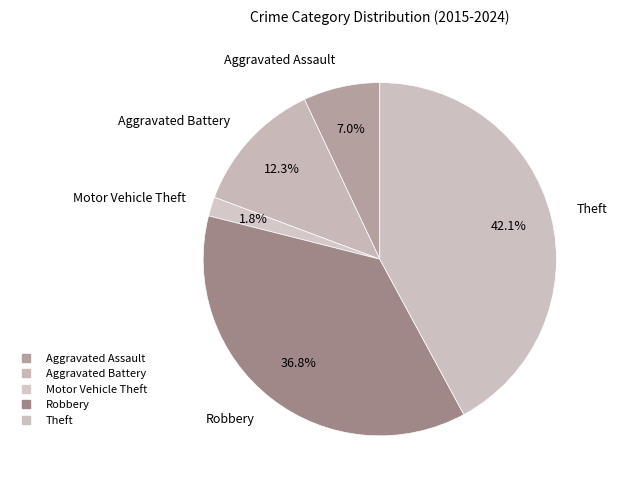

Rank the categories by value from lowest to highest.

Motor Vehicle Theft, Aggravated Assault, Aggravated Battery, Robbery, Theft